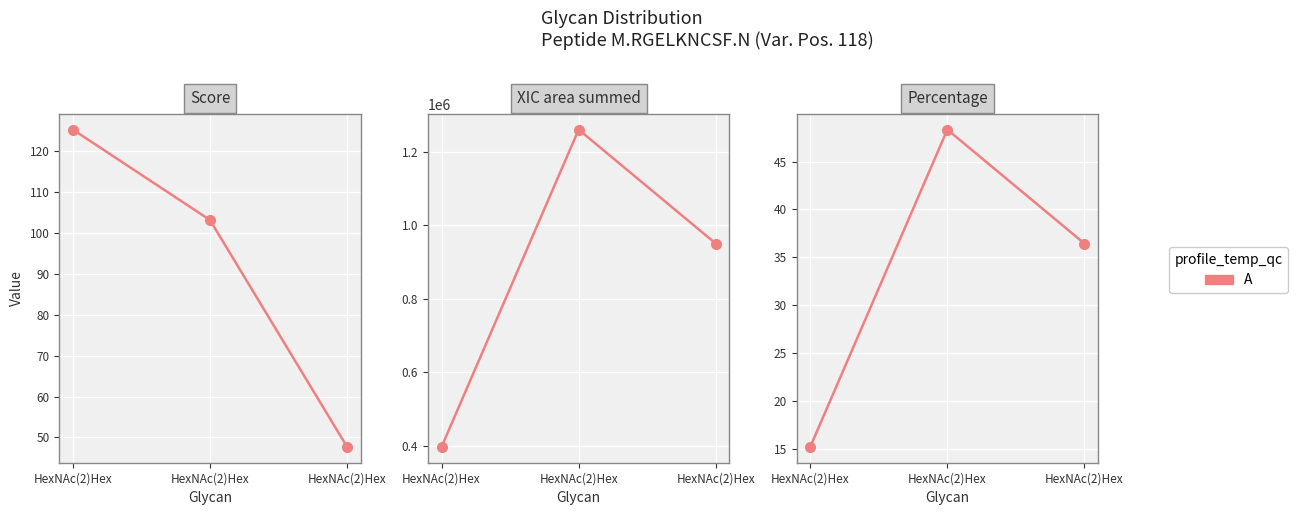

What is the difference between the highest and lowest values at HexNAc(2)Hex?

396984.8